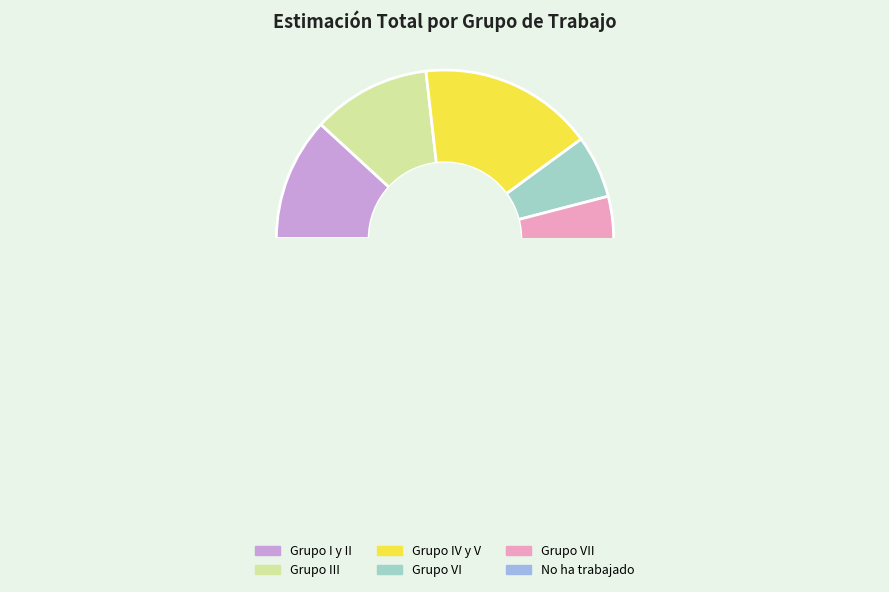

Combined, what portion of the pie is Grupo VII and Grupo IV y V?

26.2%